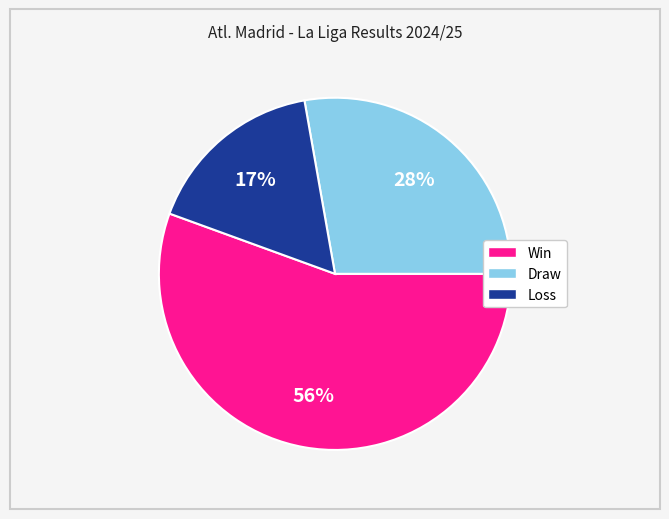

To the nearest percent, what is the difference between the largest and smallest slice percentages?

39%